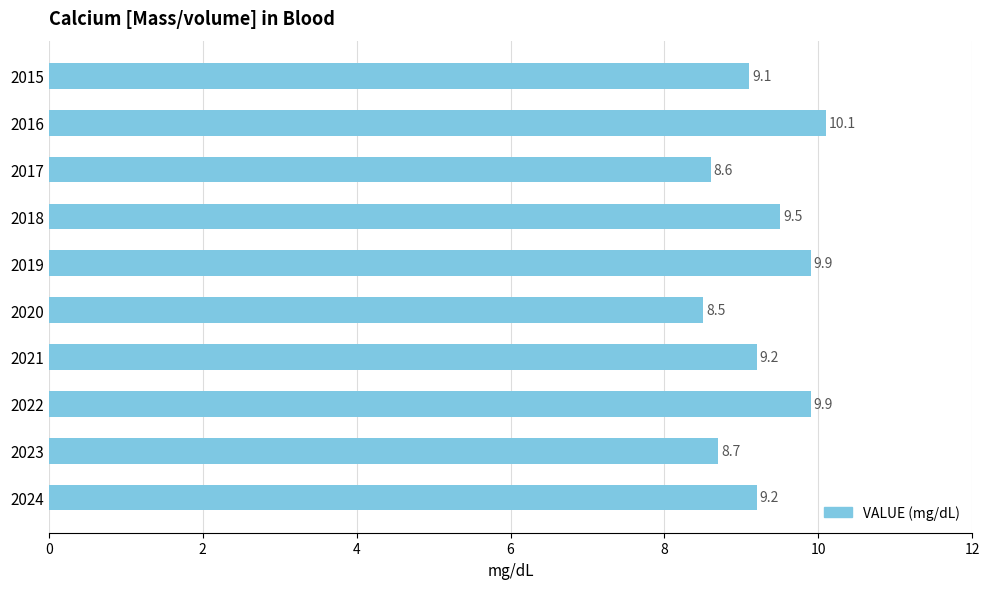

What is the average value?

9.3